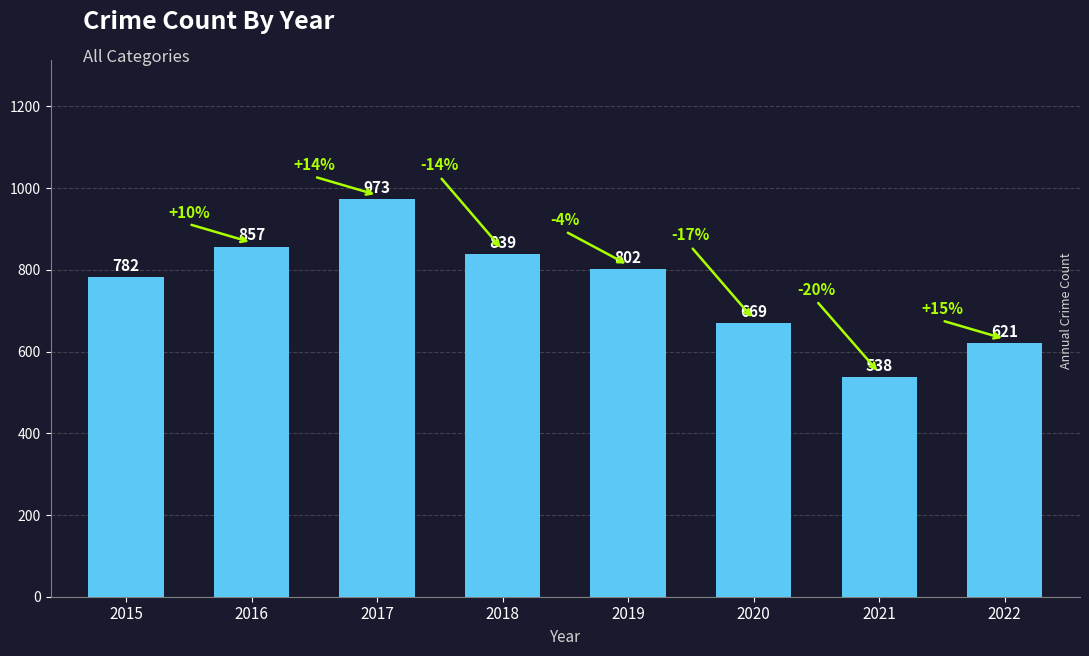

What is the difference between the values at 2021 and 2020?

131